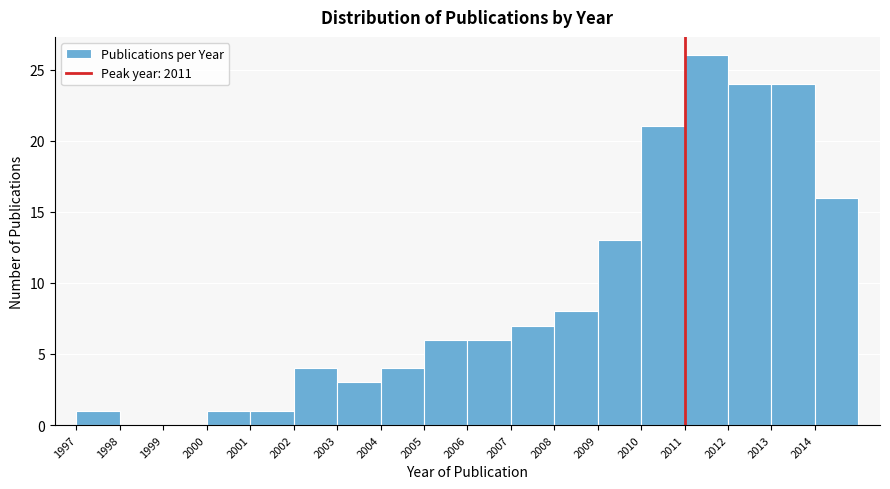

Which range on the x-axis has the tallest bar?

2011 to 2012